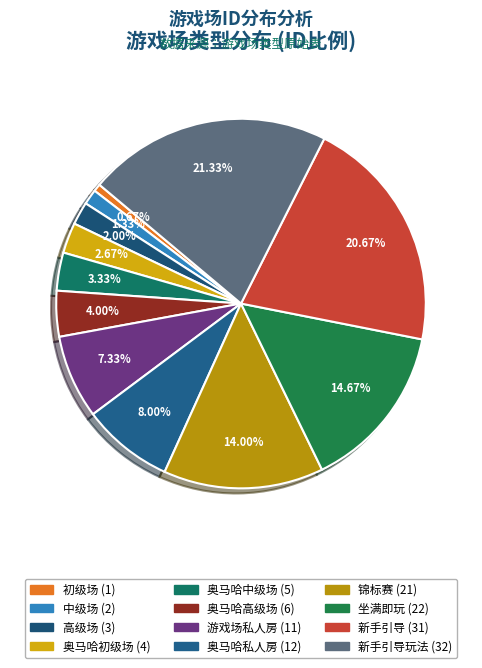

How many segments does this pie chart have?

12